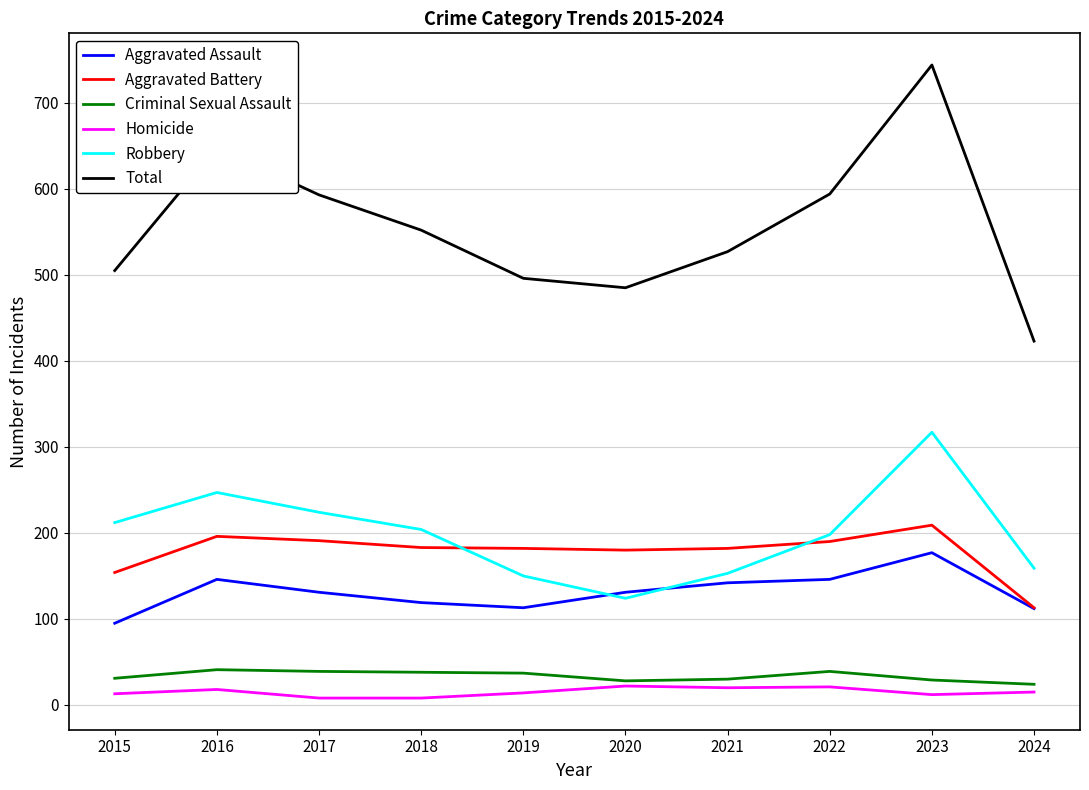

Which category has the lowest value in the Aggravated Assault series?

2015